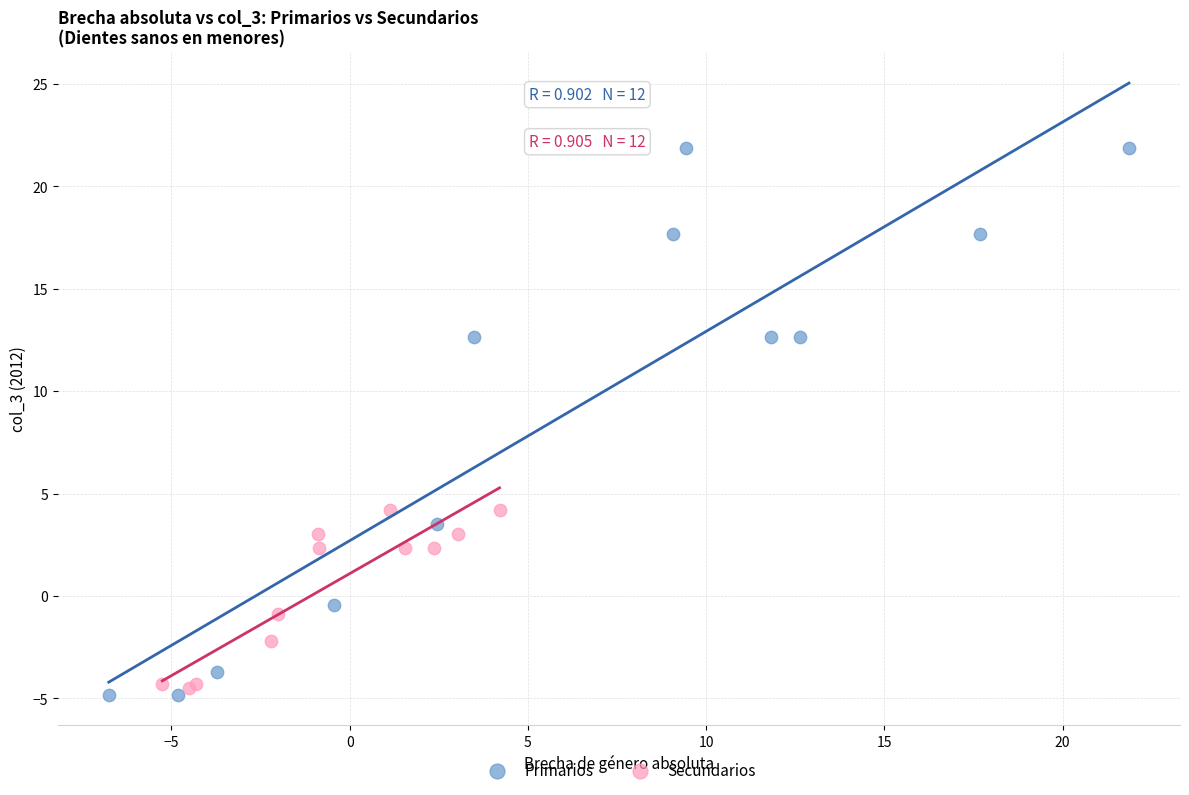

Which series has the largest Y range (max minus min)?

Primarios